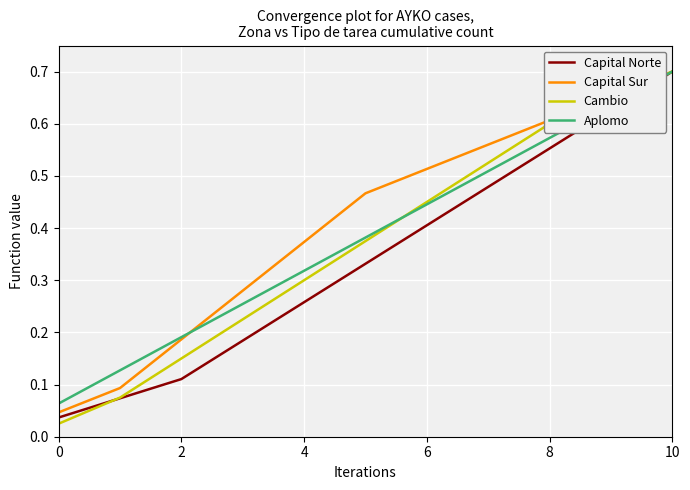

Which series has the widest spread of values?

Cambio